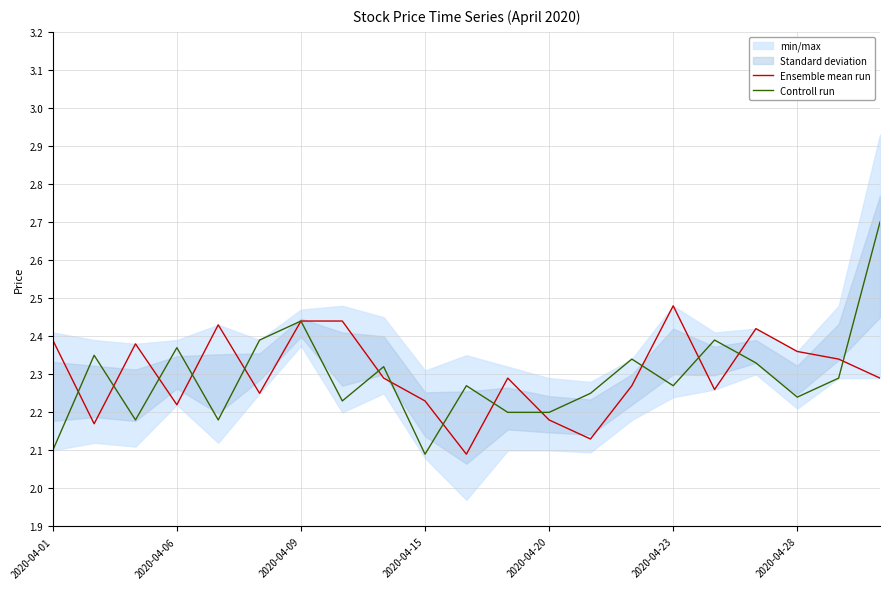

Rank the series by their maximum value, from lowest to highest.

Ensemble mean run, Controll run